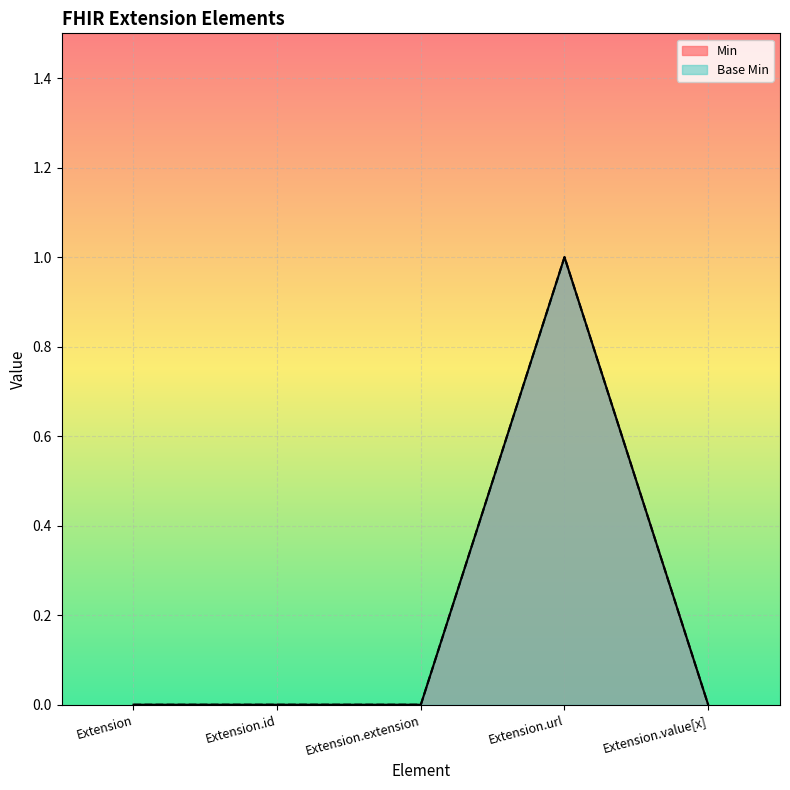

What is the difference between the maximum and second lowest values in the Base Min series?

1